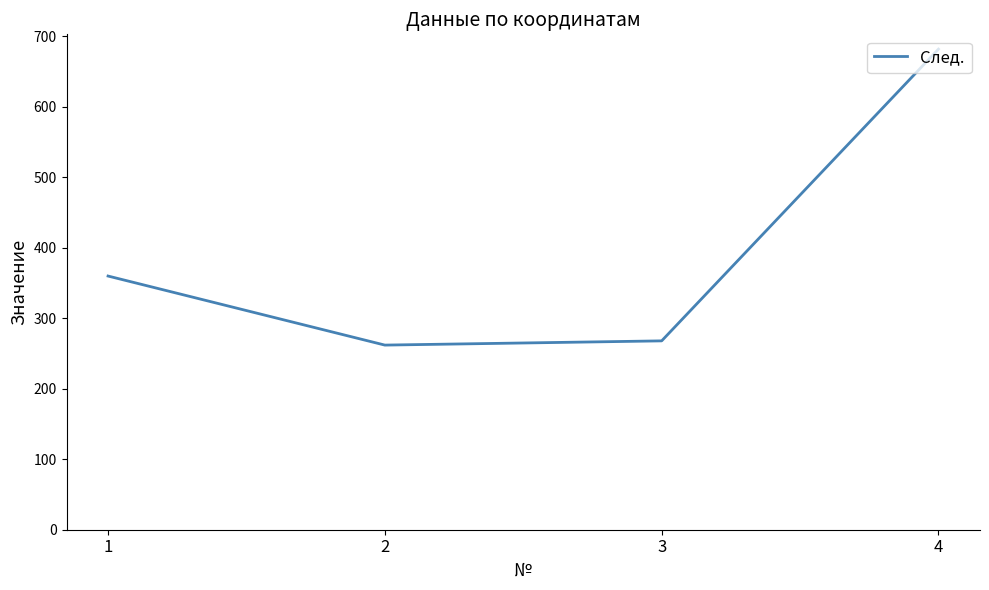

How many values are below 360?

2